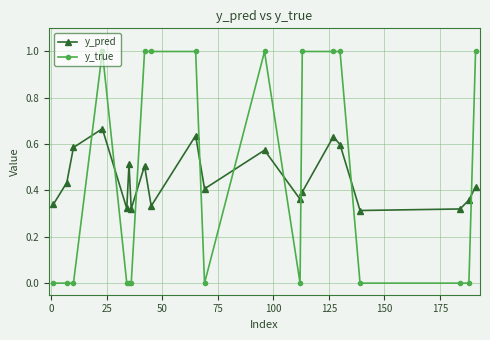

Count the y_true values in the range 0 to 1.

20